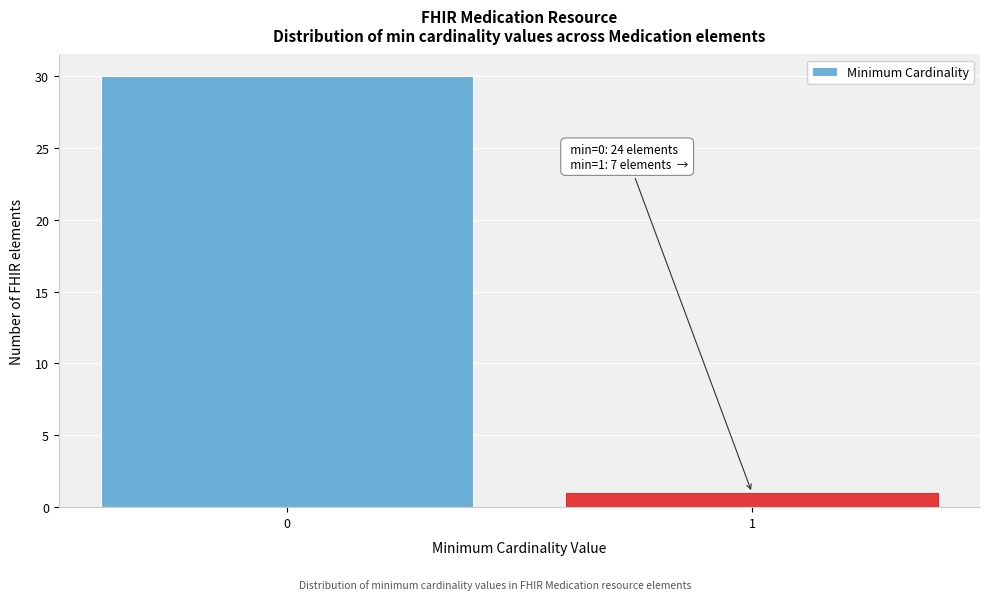

Reading right to left, list all the values displayed in this chart.

1	30